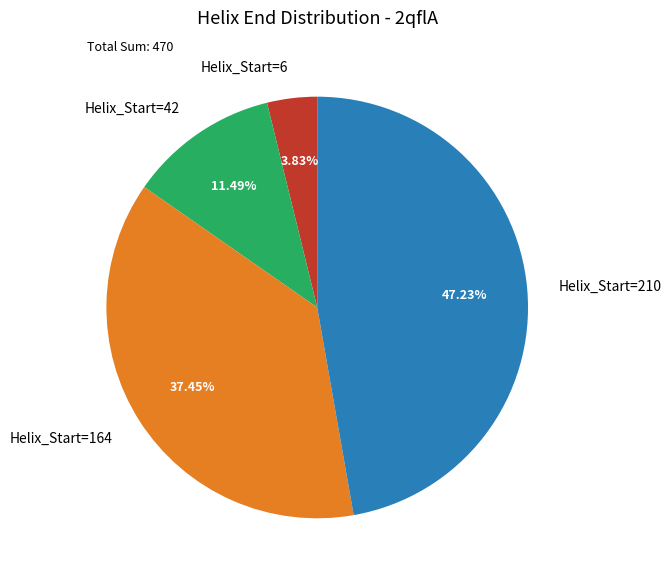

Which has a higher value, Helix_Start=210 or Helix_Start=164?

Helix_Start=210